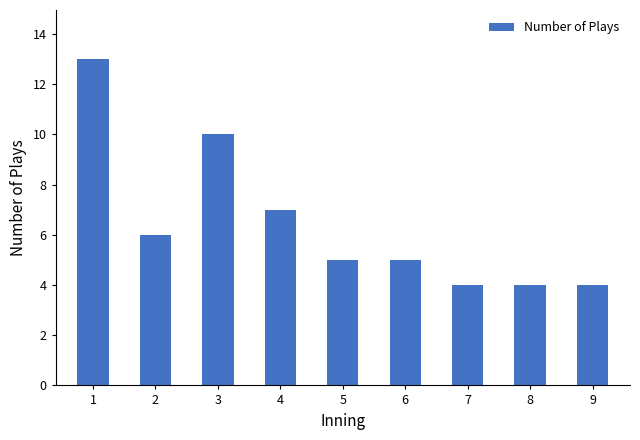

True or false: the data shows 4 at 8.

True